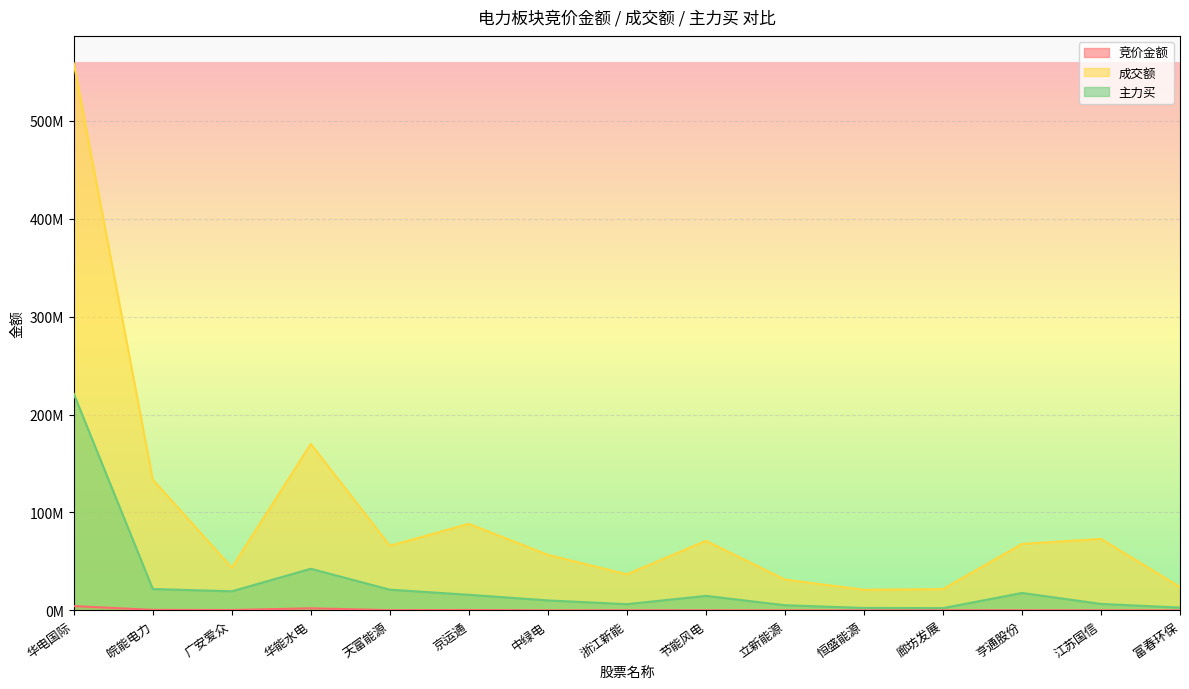

Is the value of 成交额 at 天富能源 greater than the value of 竞价金额 at 浙江新能?

Yes